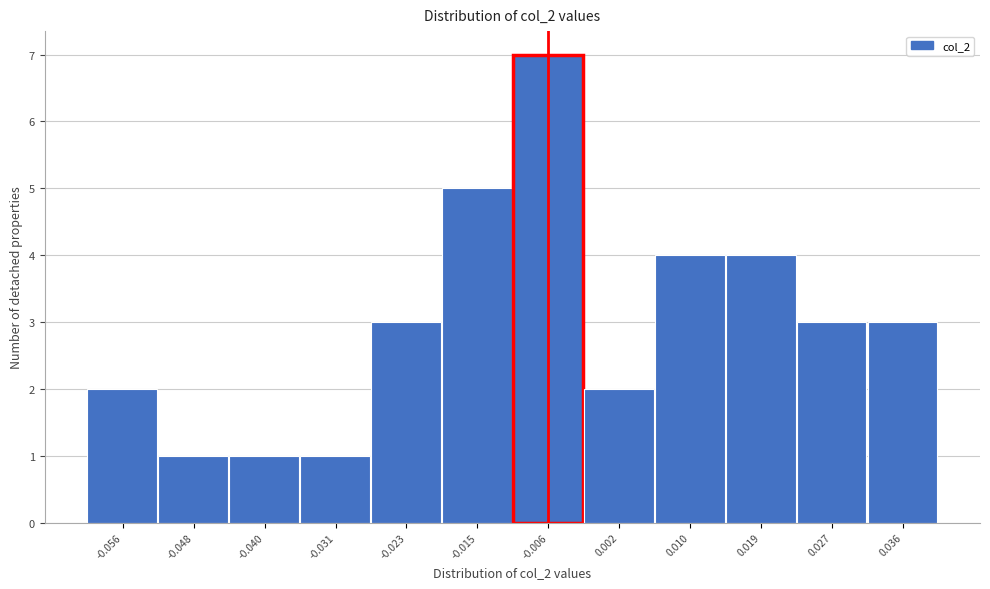

Reading right to left, transcribe all the data shown in this chart.

3	3	4	4	2	7	5	3	1	1	1	2